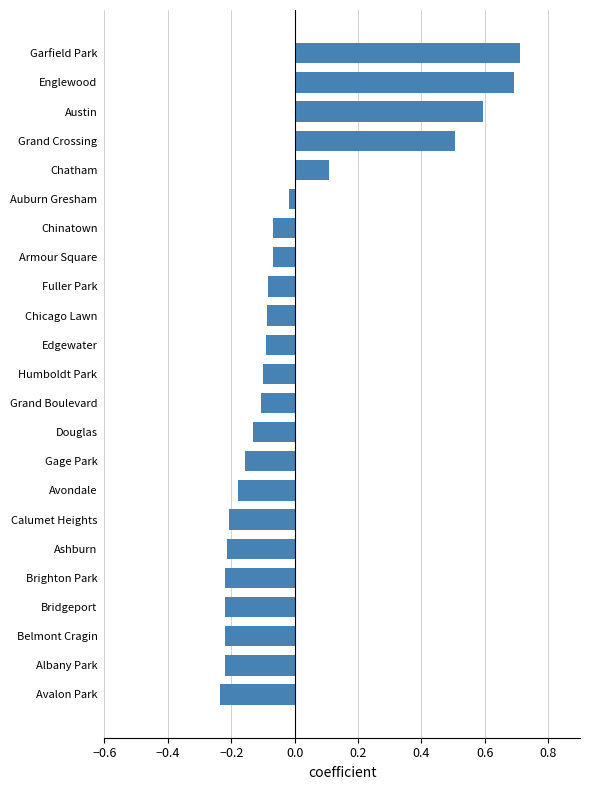

Which has a higher value, Garfield Park or Chinatown?

Garfield Park